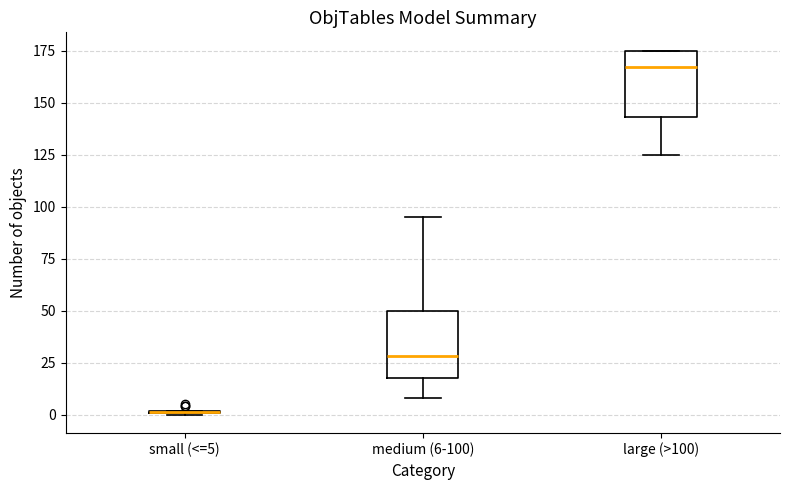

Where is the upper edge of the box for large (>100) on the y-axis? The values are not printed on the chart, so give them approximately, as read against the axis.

175